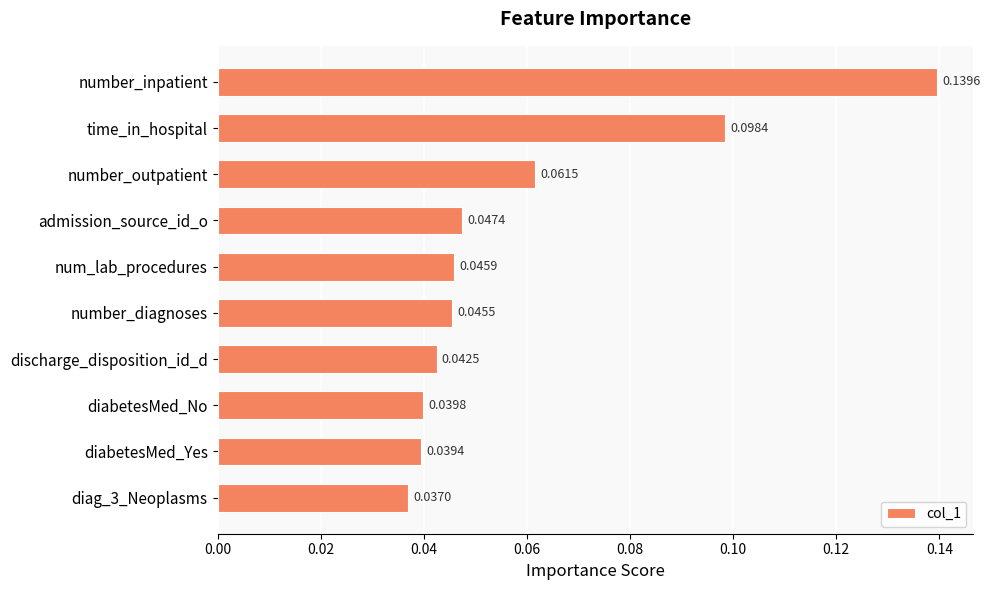

Count the values in the range 0 to 1.

10